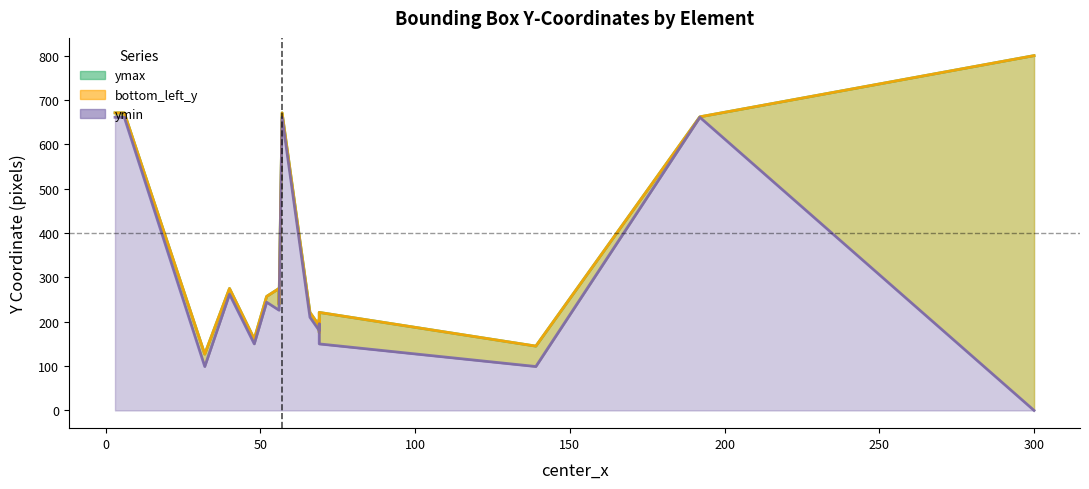

True or false: ymin and ymax intersect in this chart.

False